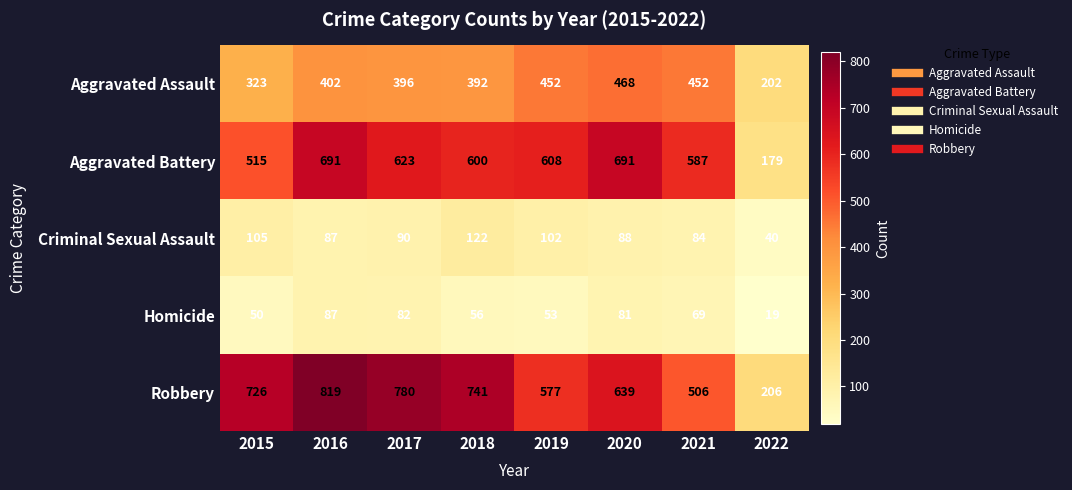

What is the sum of all Criminal Sexual Assault values?

718